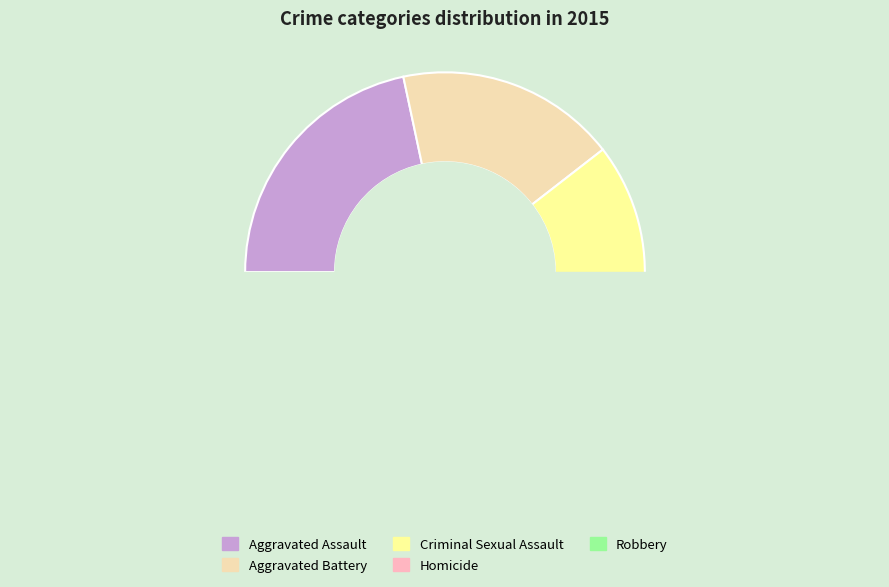

To the nearest percent, what is the combined percentage of Aggravated Assault and Homicide?

27%